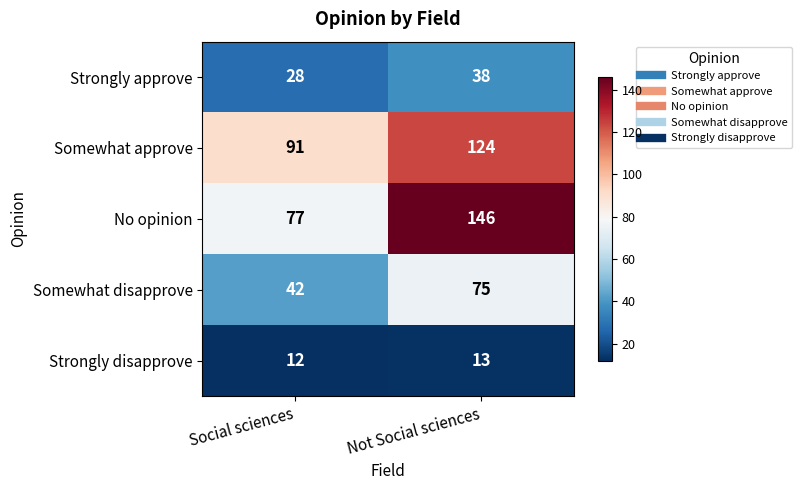

What is the difference between the maximum and minimum values in the No opinion series?

69